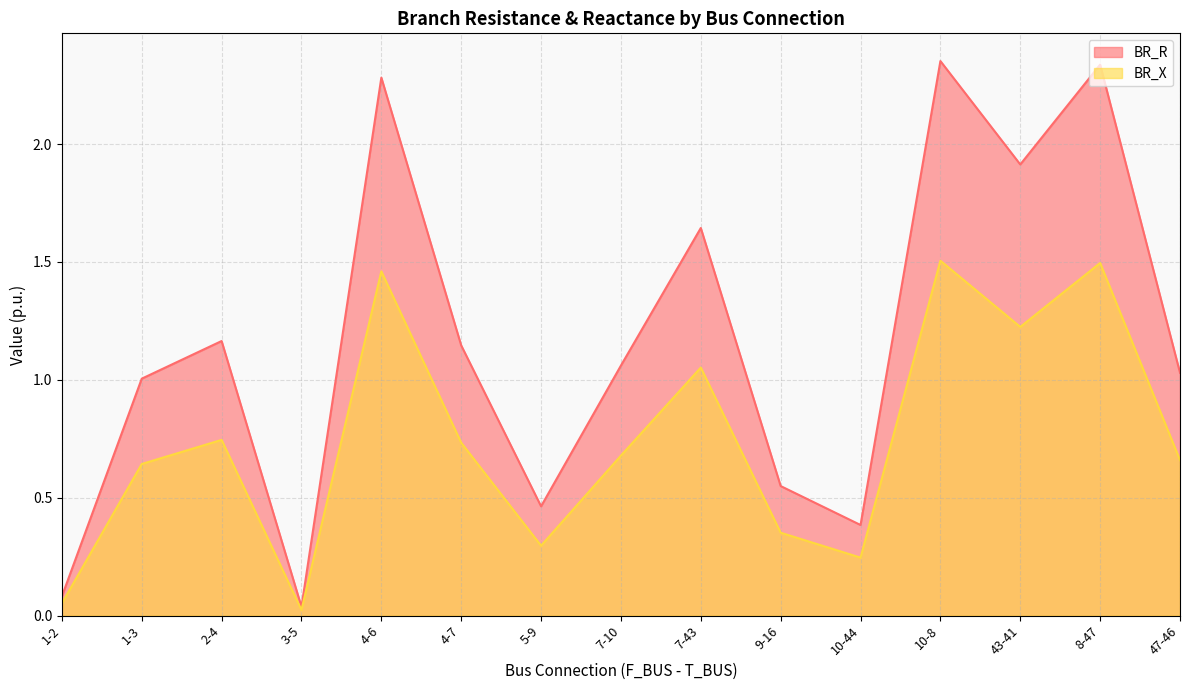

What position from the right is 1-3?

14